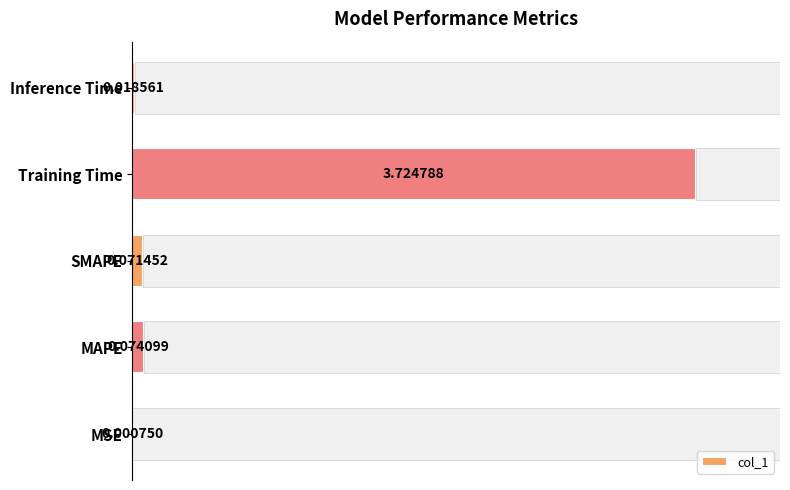

Which category has the highest value in the col_1 series?

Training Time